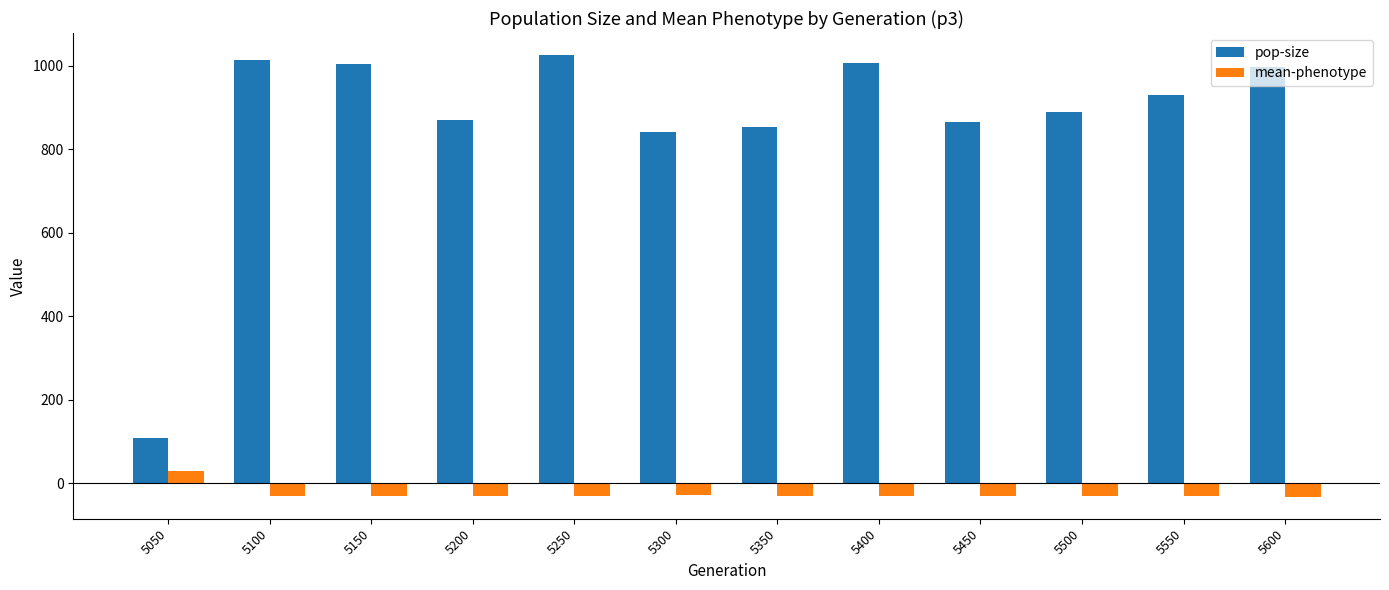

How many values in the mean-phenotype series are below -29?

10